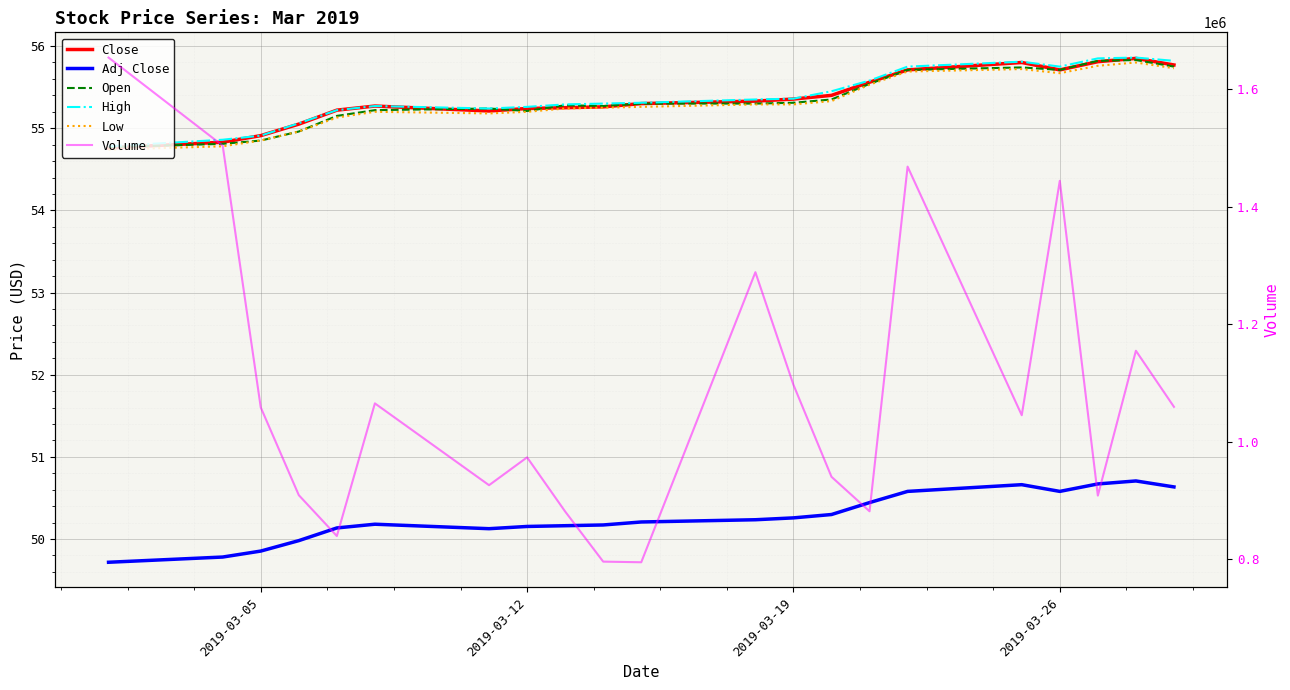

At how many categories does at least one series exceed 89227?

21